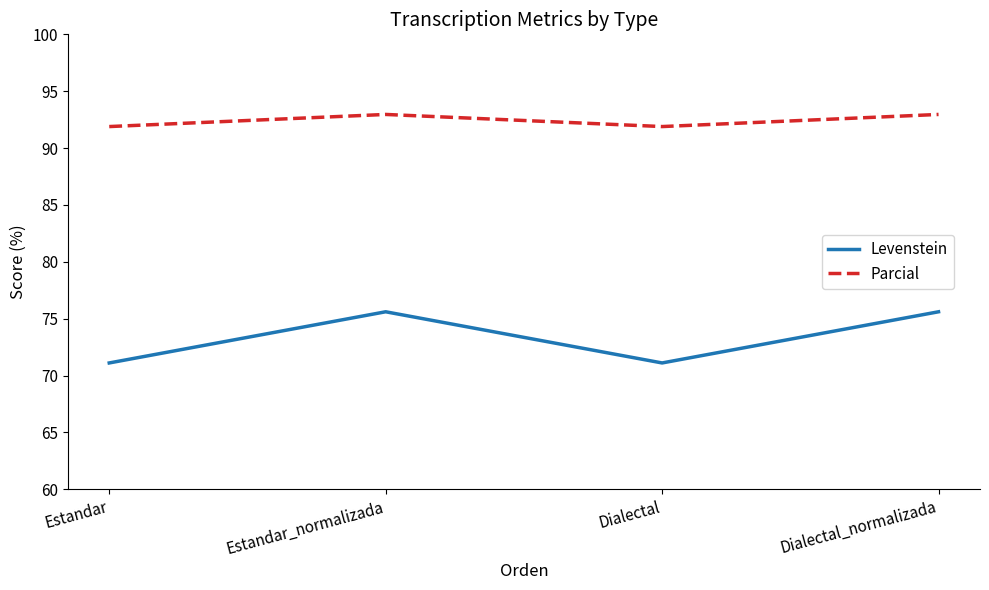

What is the average value of the Levenstein series?

73.4